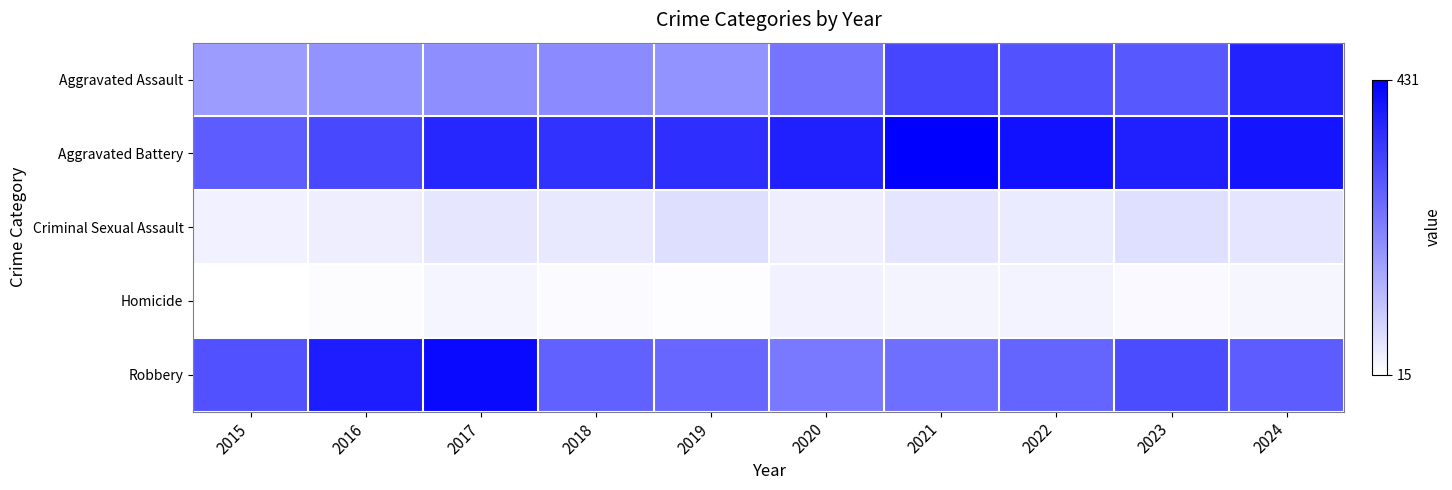

Reading right to left, list all the values displayed in this chart.

Aggravated Assault: 2024=374	2023=287	2022=296	2021=316	2020=242	2019=190	2018=205	2017=200	2016=191	2015=177
Aggravated Battery: 2024=397	2023=377	2022=401	2021=431	2020=377	2019=356	2018=348	2017=368	2016=313	2015=281
Criminal Sexual Assault: 2024=58	2023=68	2022=49	2021=58	2020=43	2019=69	2018=53	2017=57	2016=44	2015=39
Homicide: 2024=31	2023=26	2022=35	2021=33	2020=38	2019=19	2018=23	2017=32	2016=21	2015=15
Robbery: 2024=280	2023=307	2022=268	2021=250	2020=233	2019=263	2018=271	2017=414	2016=383	2015=299